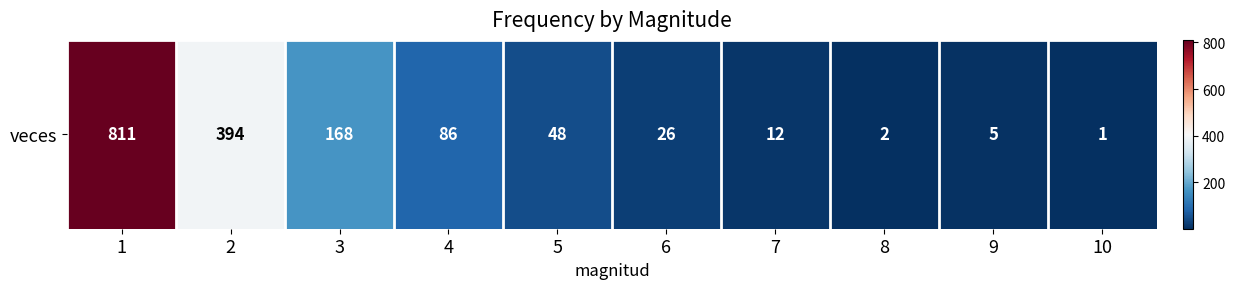

What is the ratio of the value at 8 to the value at 10?

2.0